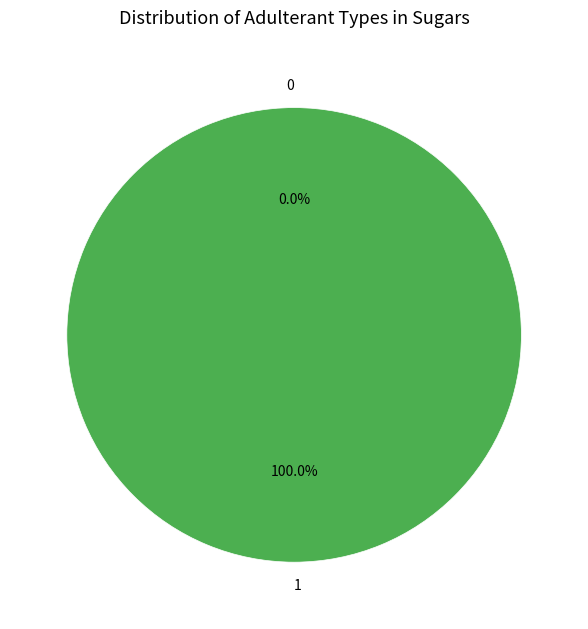

Is 0 the majority of the pie?

No